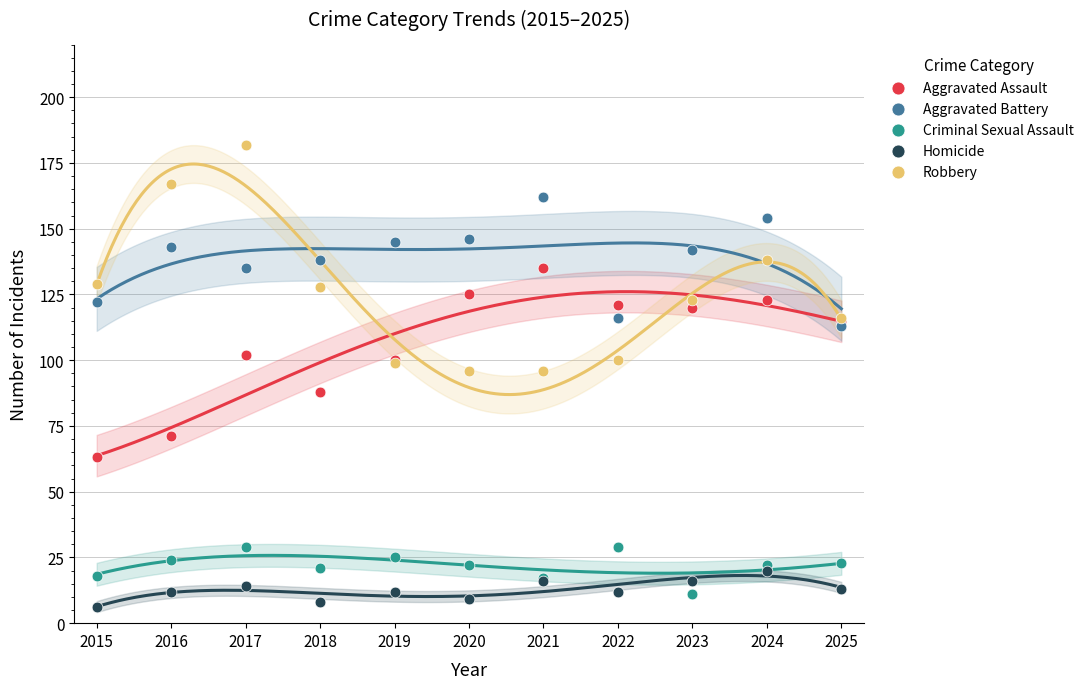

What are all the series names shown in the legend?

Aggravated Assault, Aggravated Battery, Criminal Sexual Assault, Homicide, Robbery